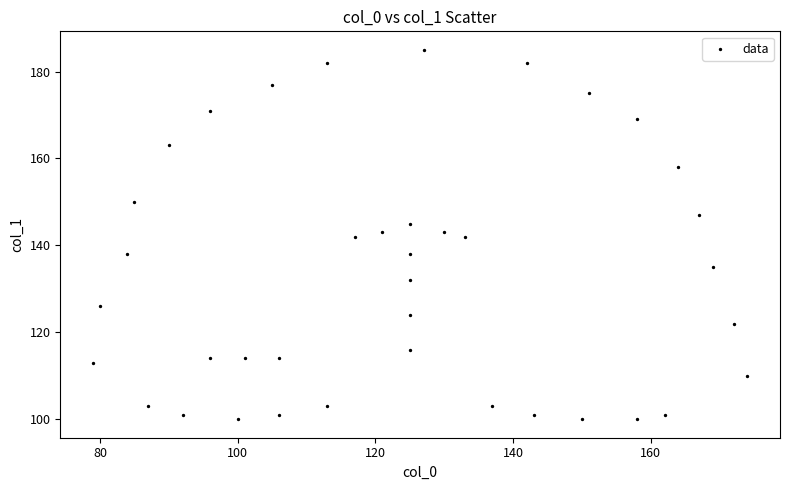

What is the range of Y values (max minus min)?

85